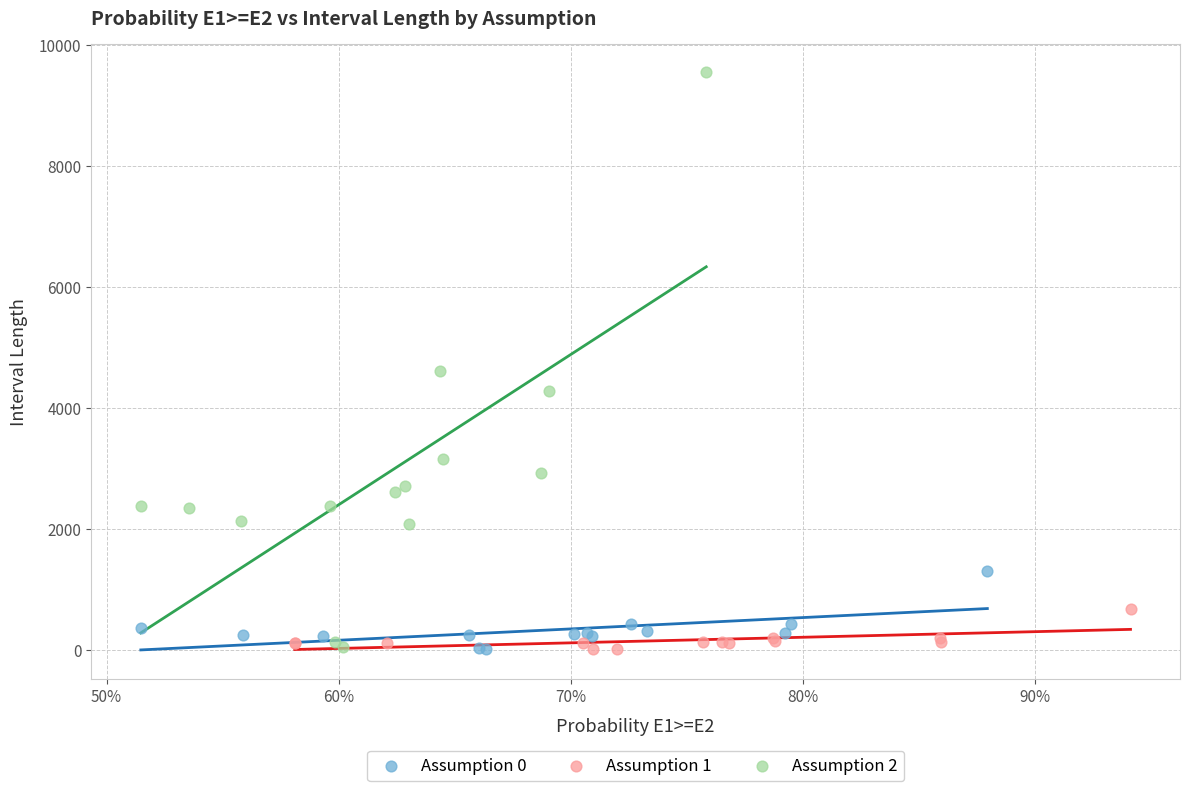

Which series has the widest spread of Y values?

Assumption 2